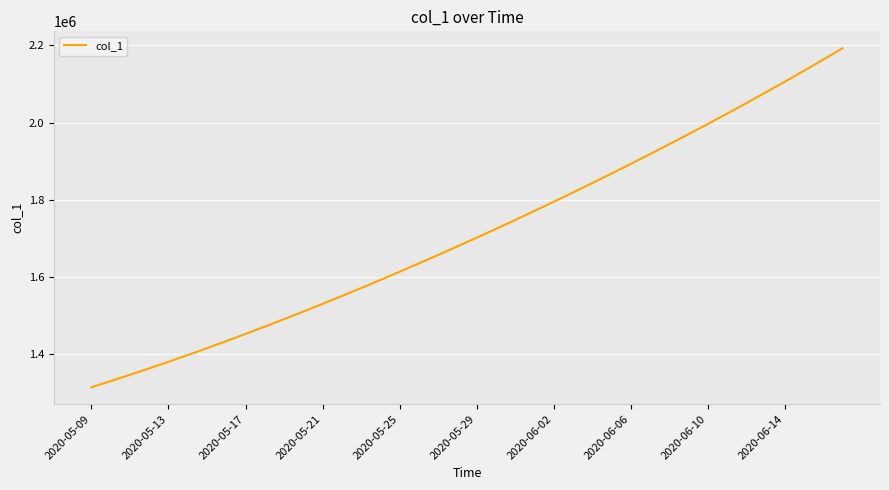

What is the smallest value displayed?

1315099.0